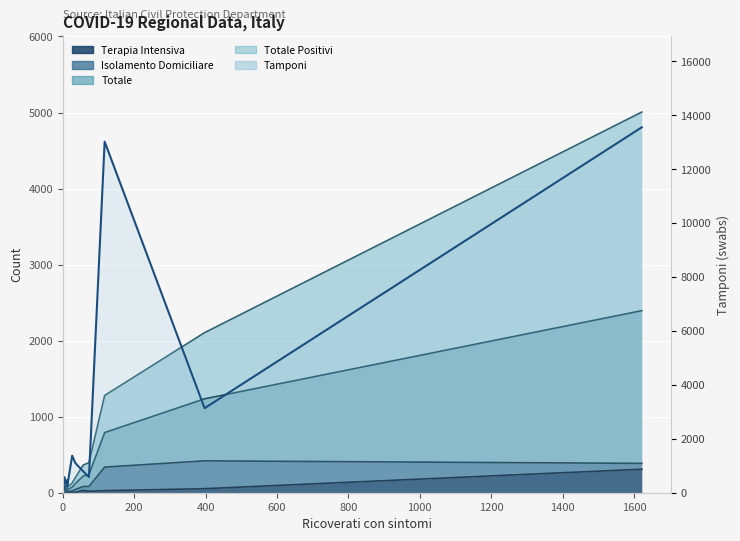

What is the maximum value shown in the chart?

13556